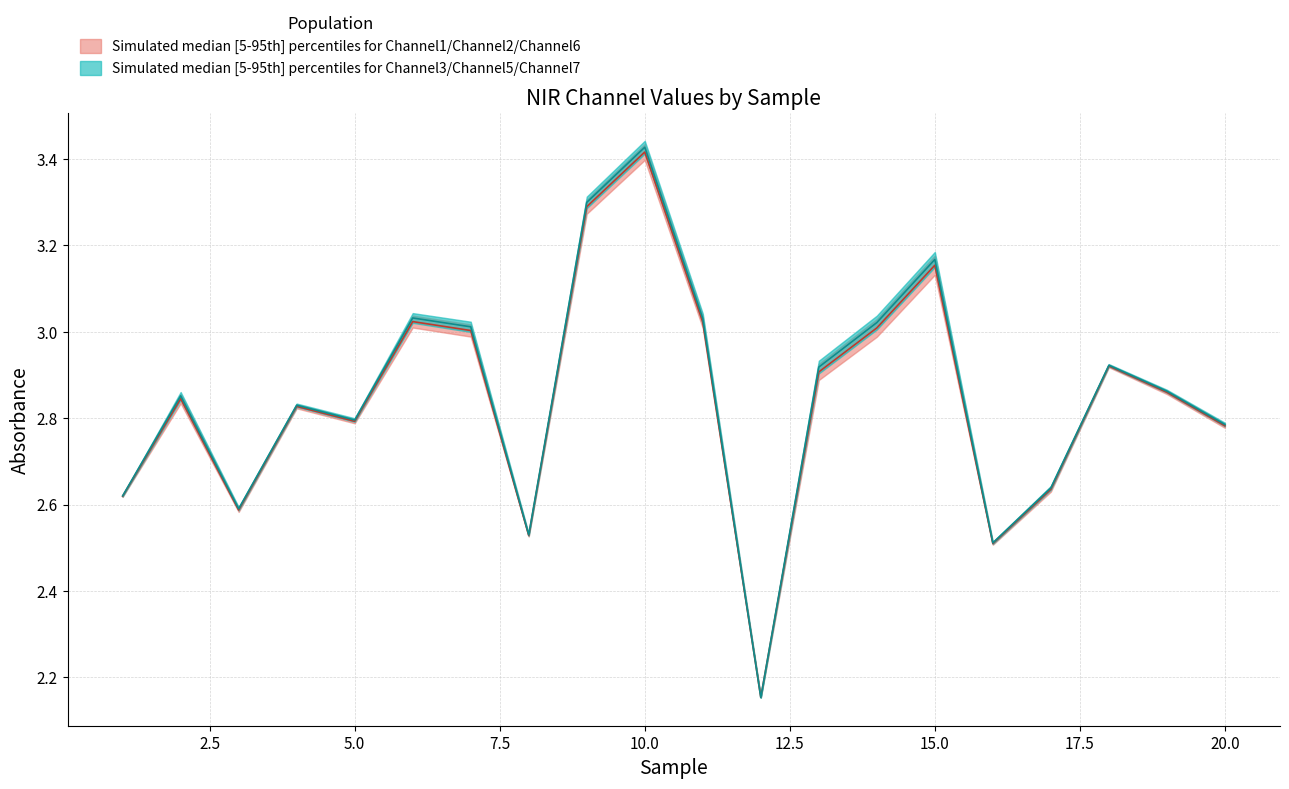

Is the value of Channel6 at 7 greater than the value of Channel5 at 8?

Yes